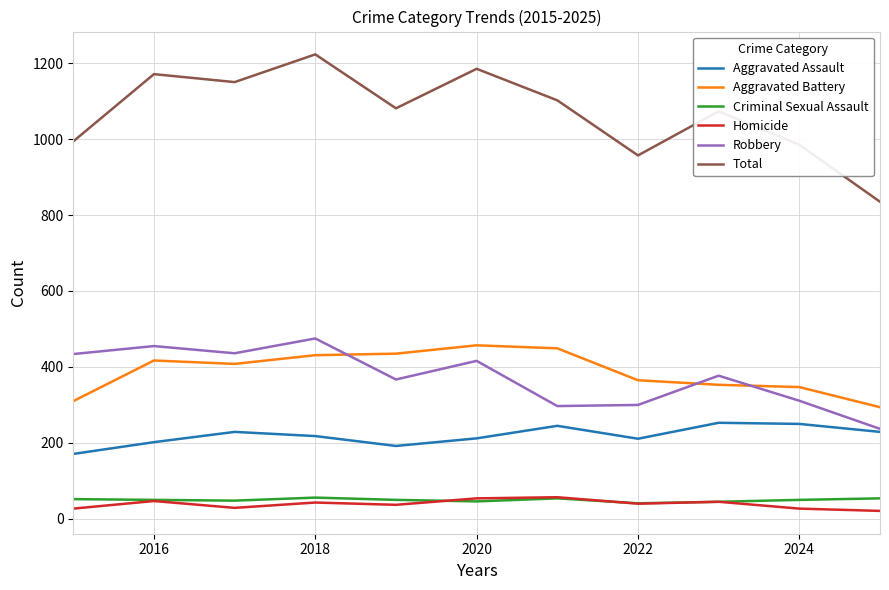

True or false: Criminal Sexual Assault and Robbery cross at least once.

False